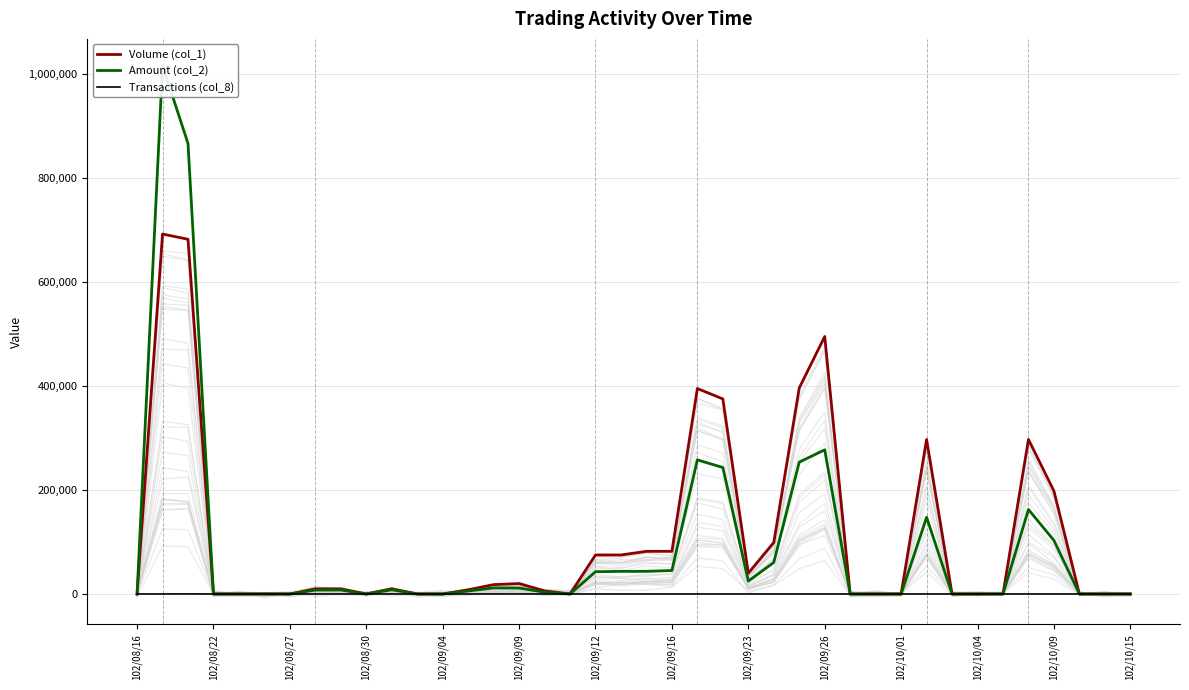

What is the sum of the Volume (col_1) values at 31 and 30?

297000